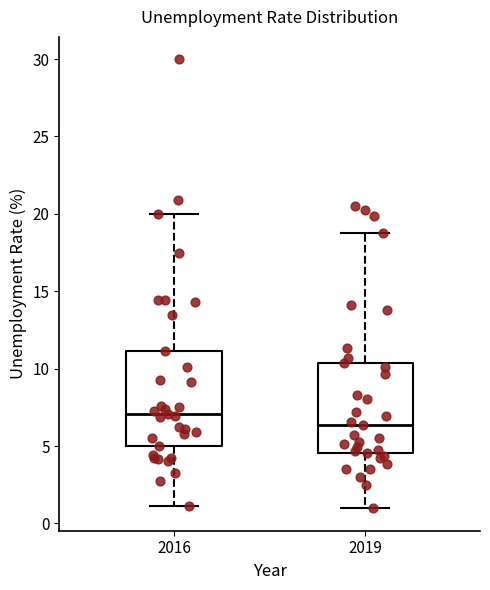

Where does the upper whisker of the box at x = 2016 end on the y-axis? The values are not printed on the chart, so give them approximately, as read against the axis.

20.0